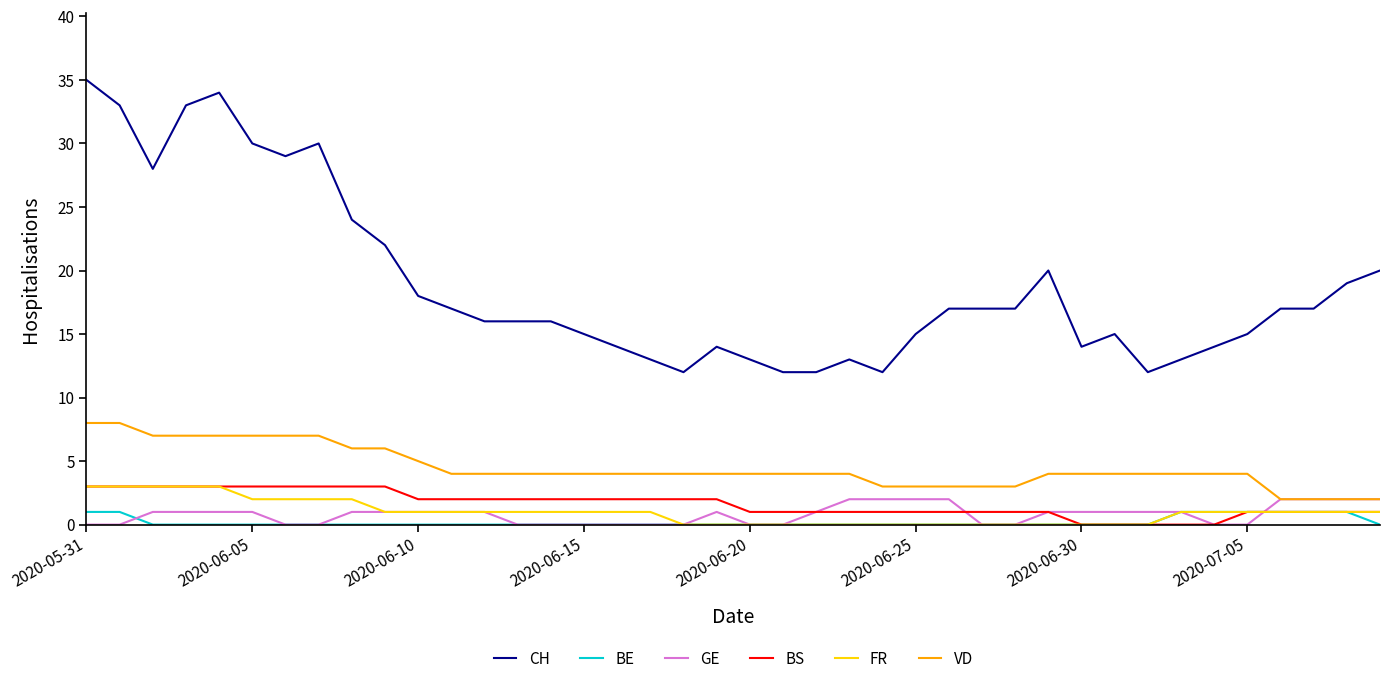

Which series has the largest total across all categories?

CH